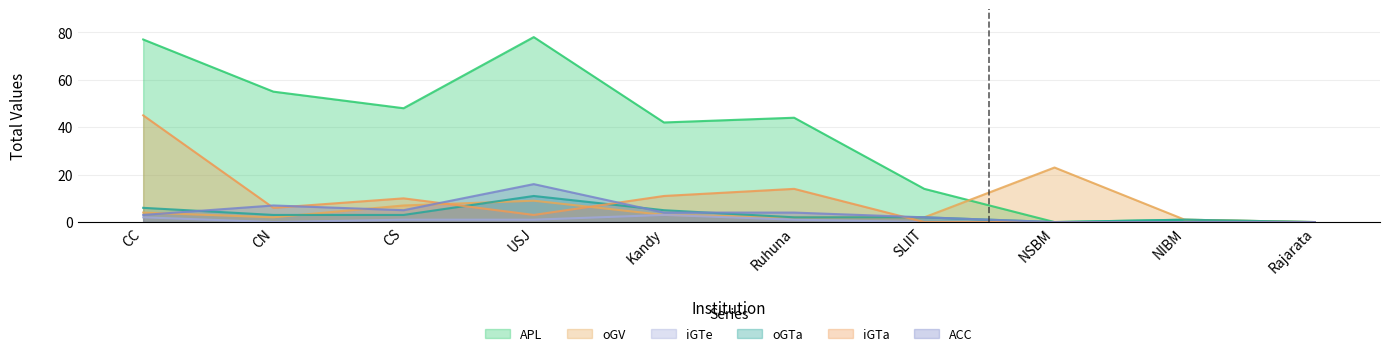

What position from the left is USJ?

4